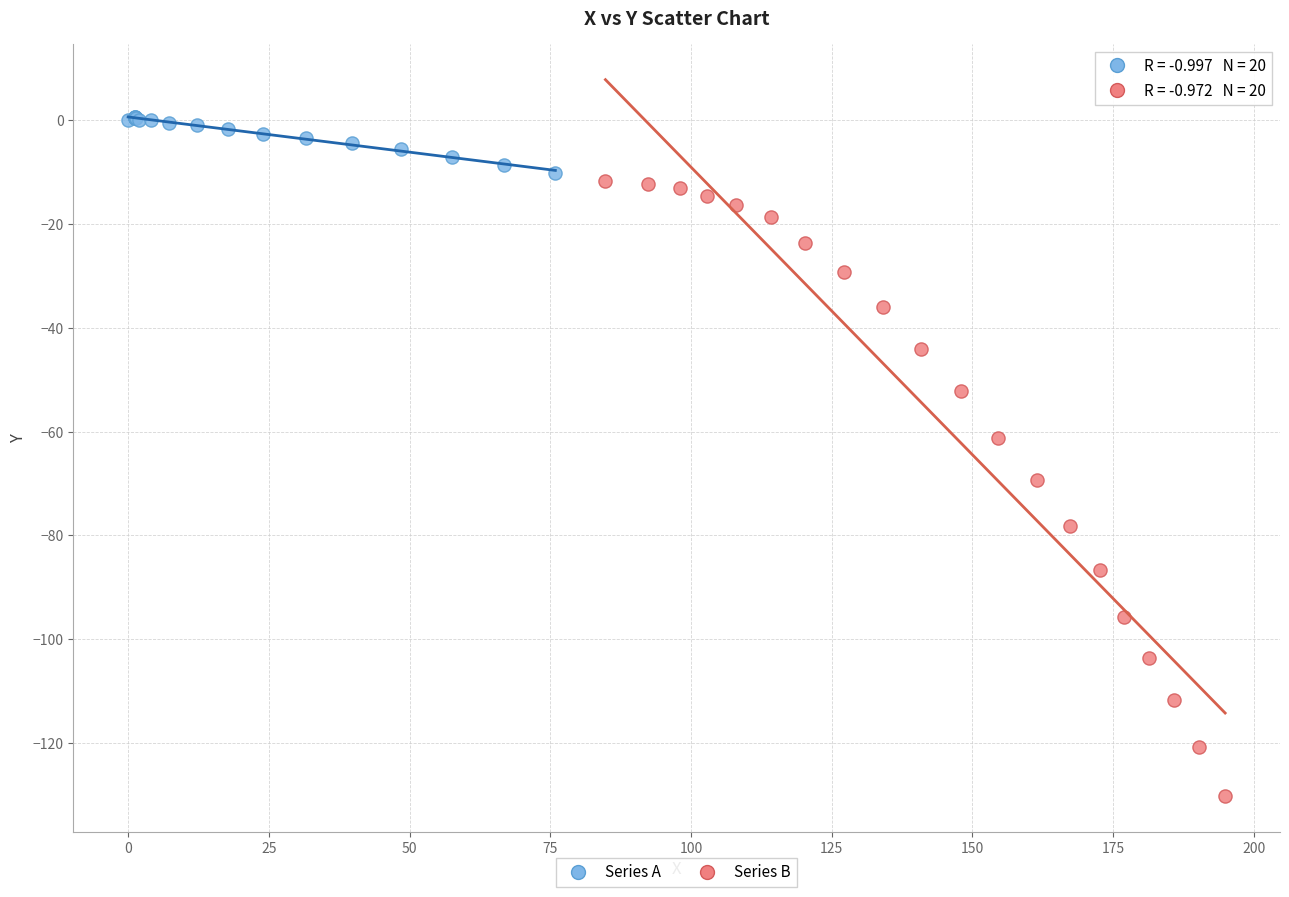

Which series reaches the maximum Y coordinate?

Series A